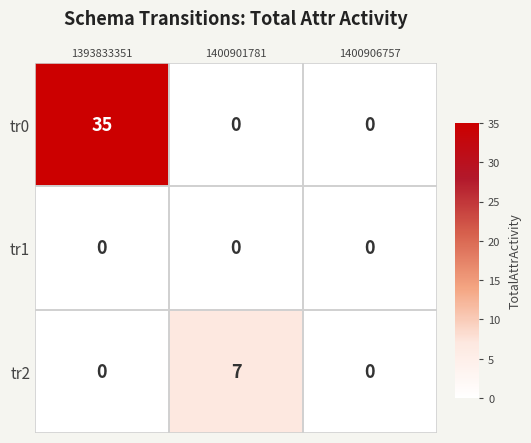

Rank the series by their maximum value, from lowest to highest.

tr1, tr2, tr0